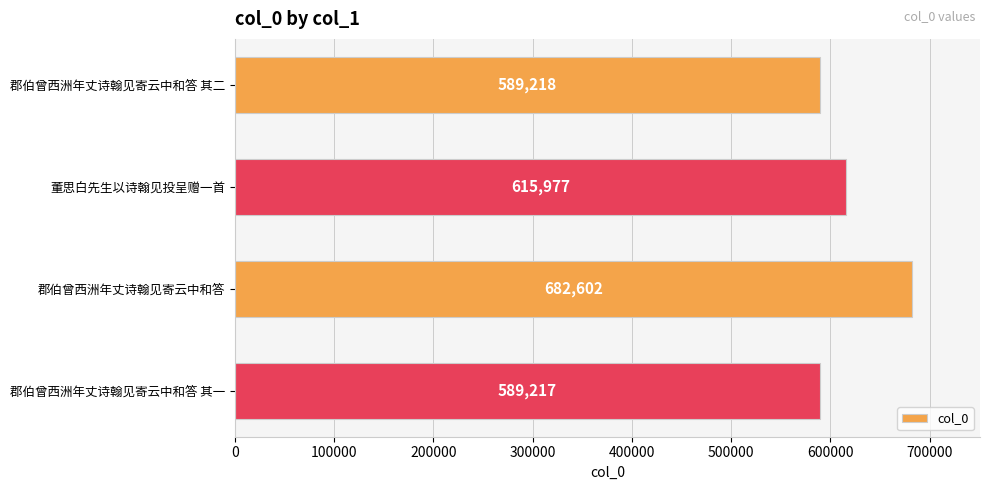

What is the smallest value displayed?

589217